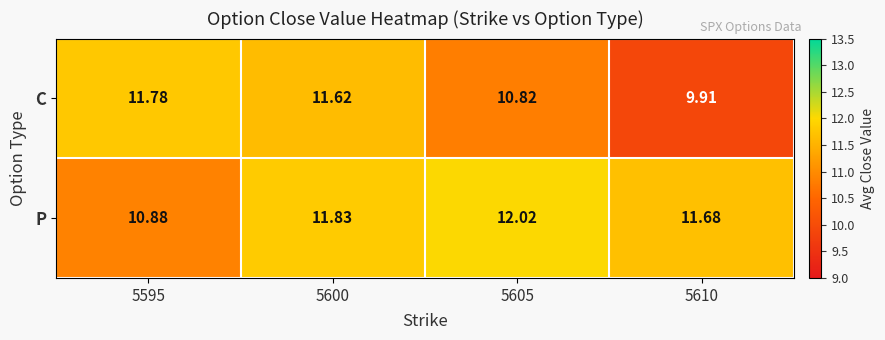

Which series has the largest total across all categories?

P